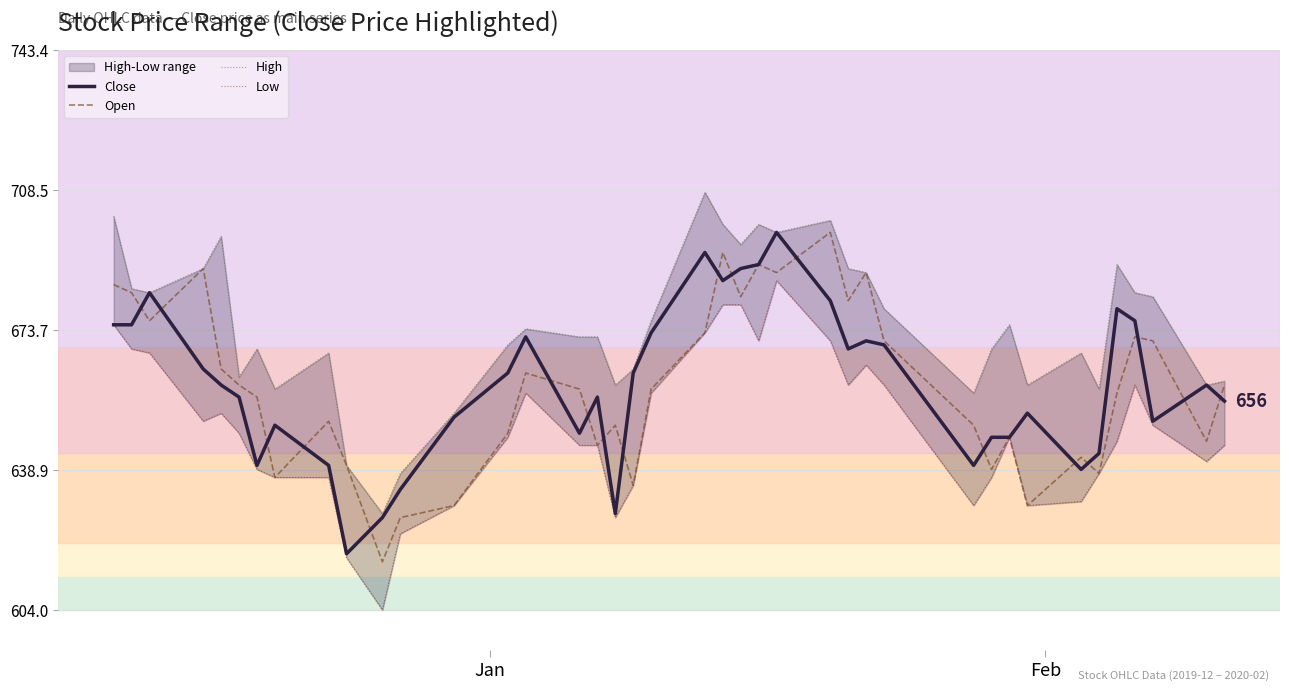

What is the highest value of the Close series?

698